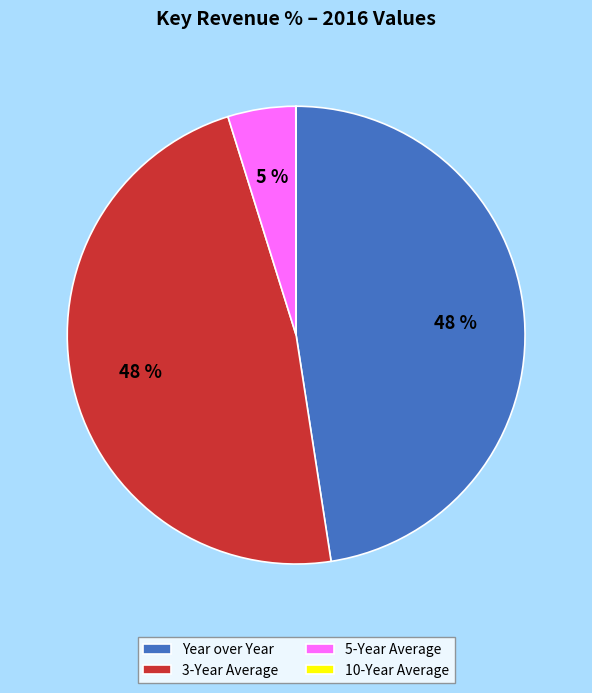

To the nearest percent, what portion does 3-Year Average represent?

48%